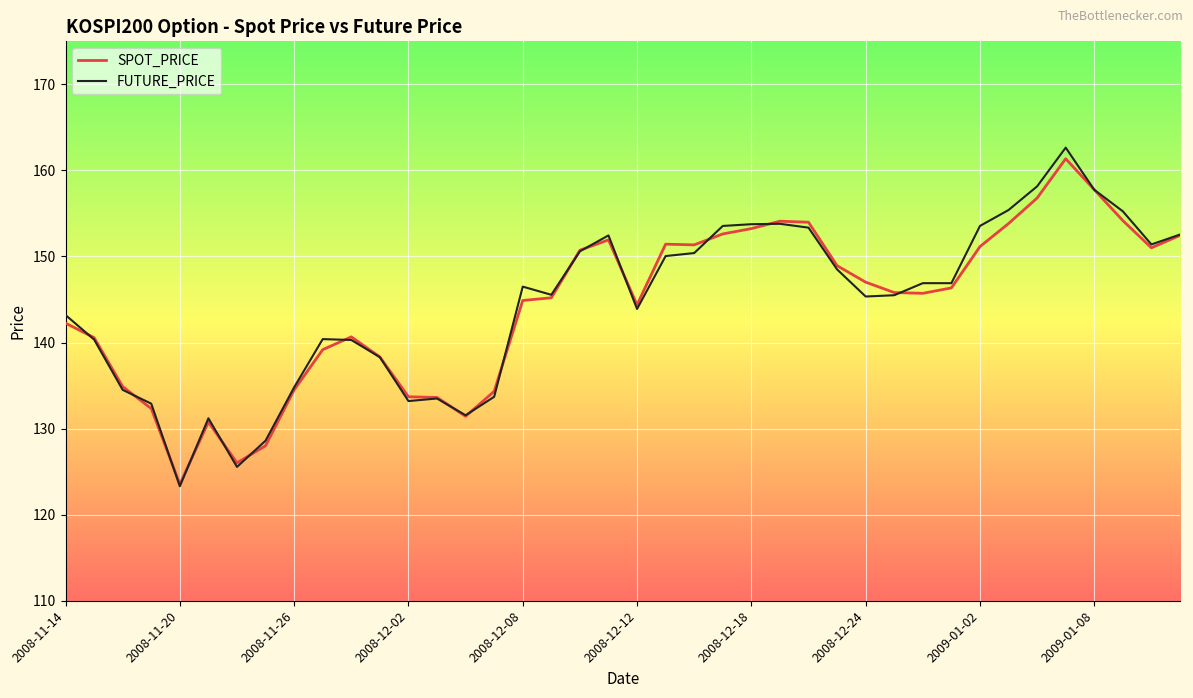

Which series has the widest spread of values?

FUTURE_PRICE